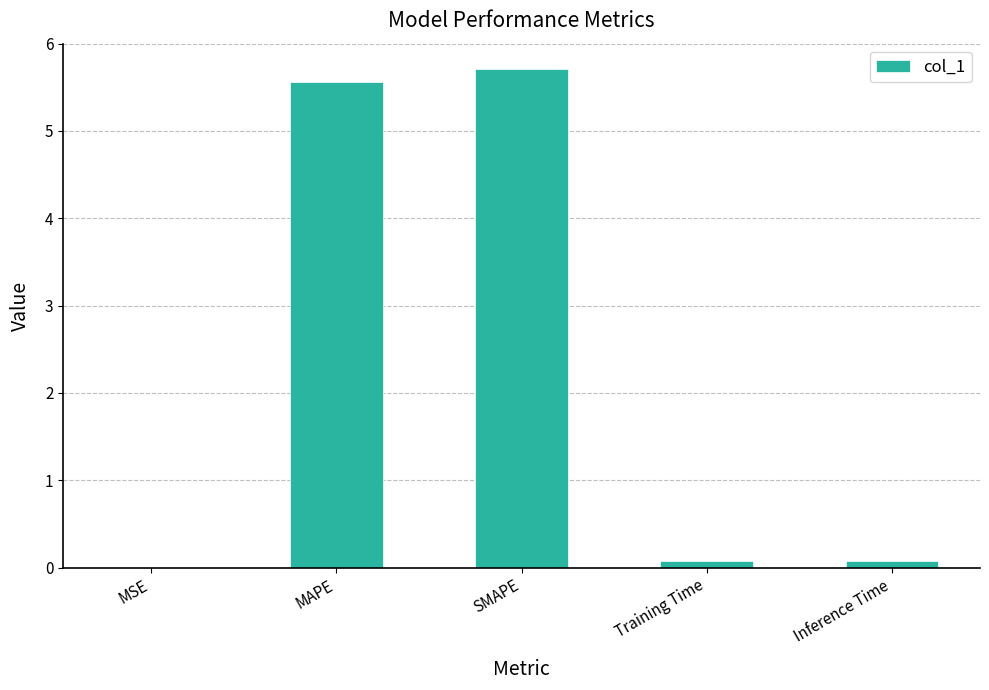

Read the value at MAPE.

5.6